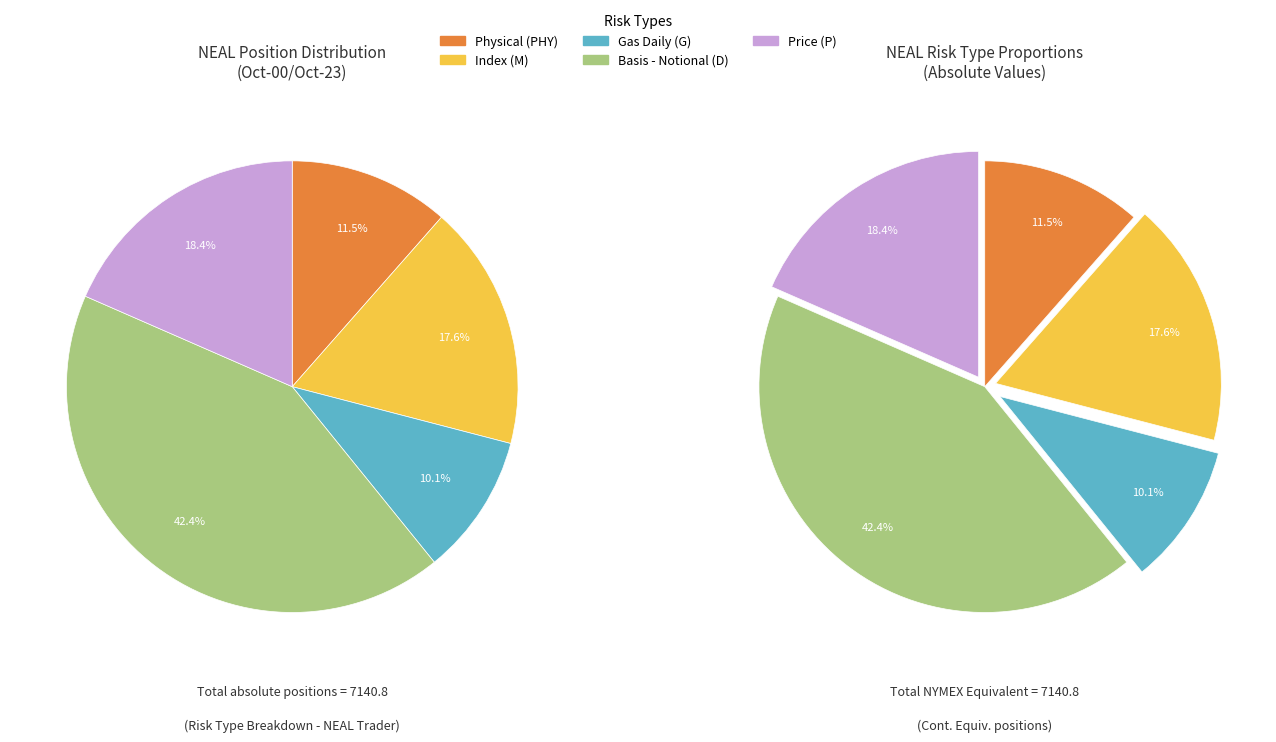

Count the number of slices in the pie.

5